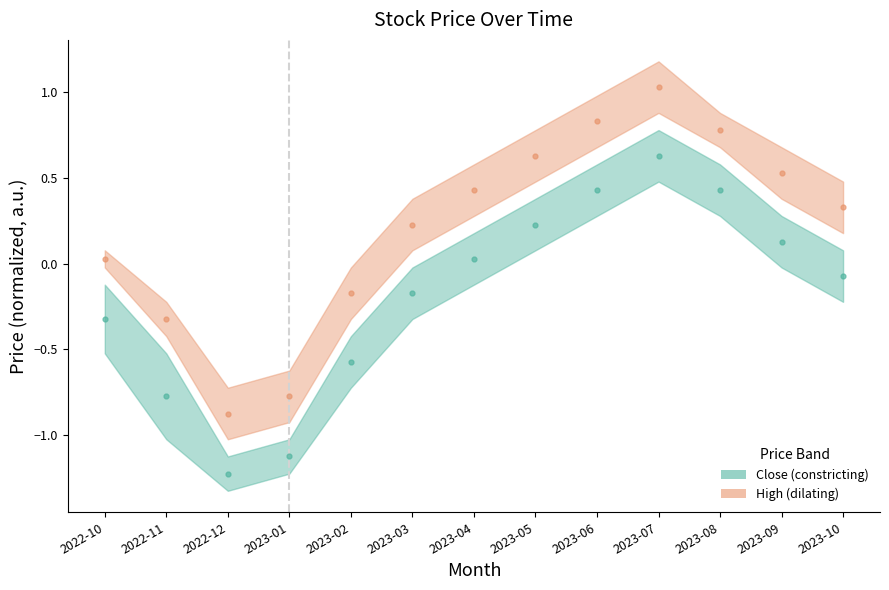

Which category has the highest value in the Low series?

2023-07